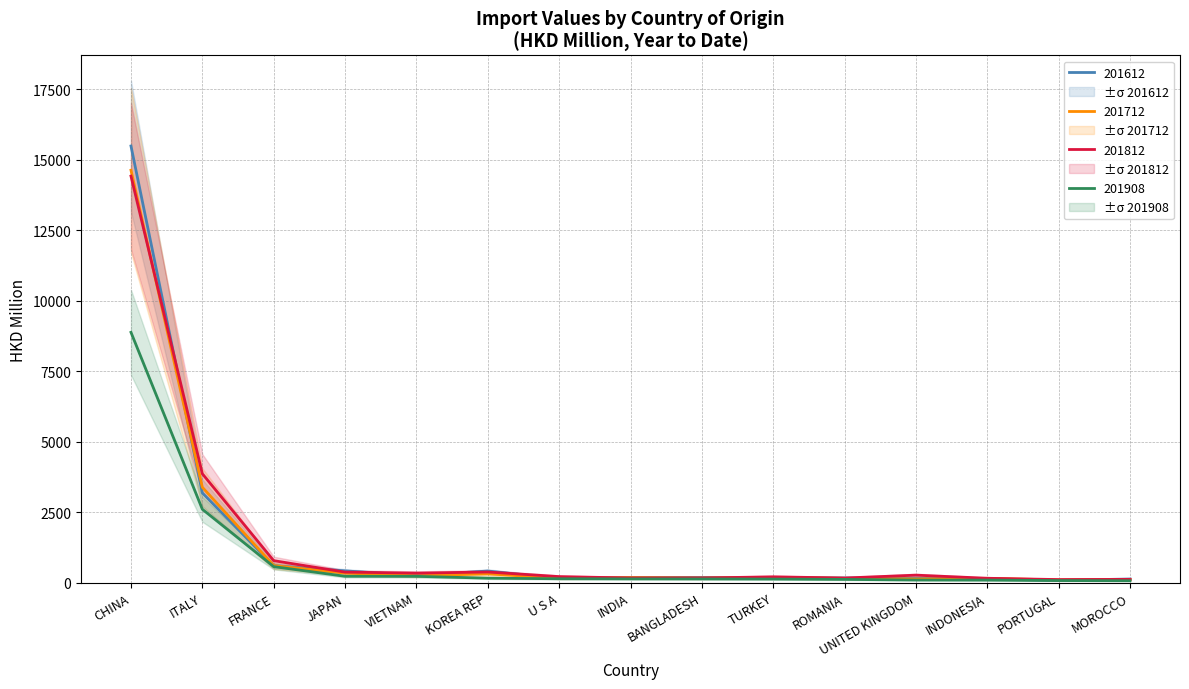

What is the sum of all 201612 values?

21789.5